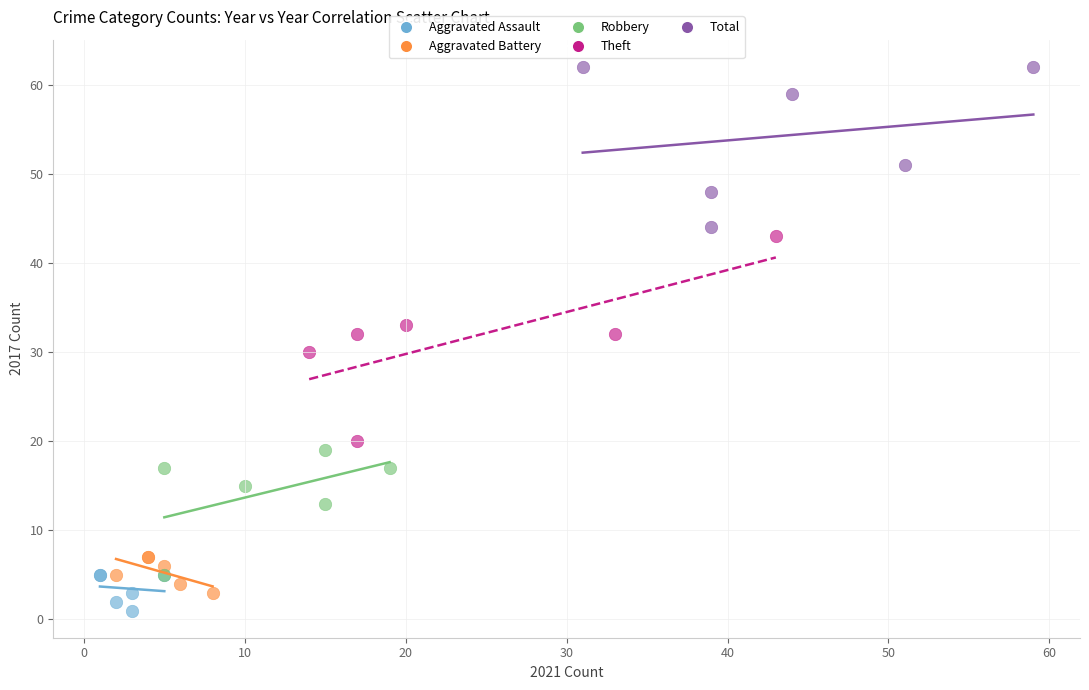

Which series contains the highest Y value?

Total